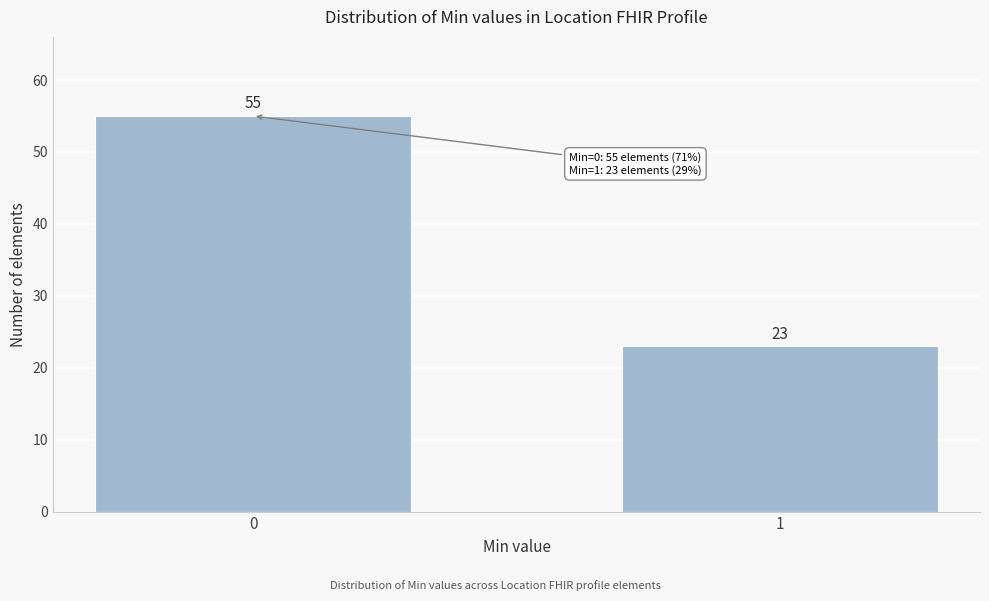

Reading left to right, transcribe all the data shown in this chart.

0=55	1=23